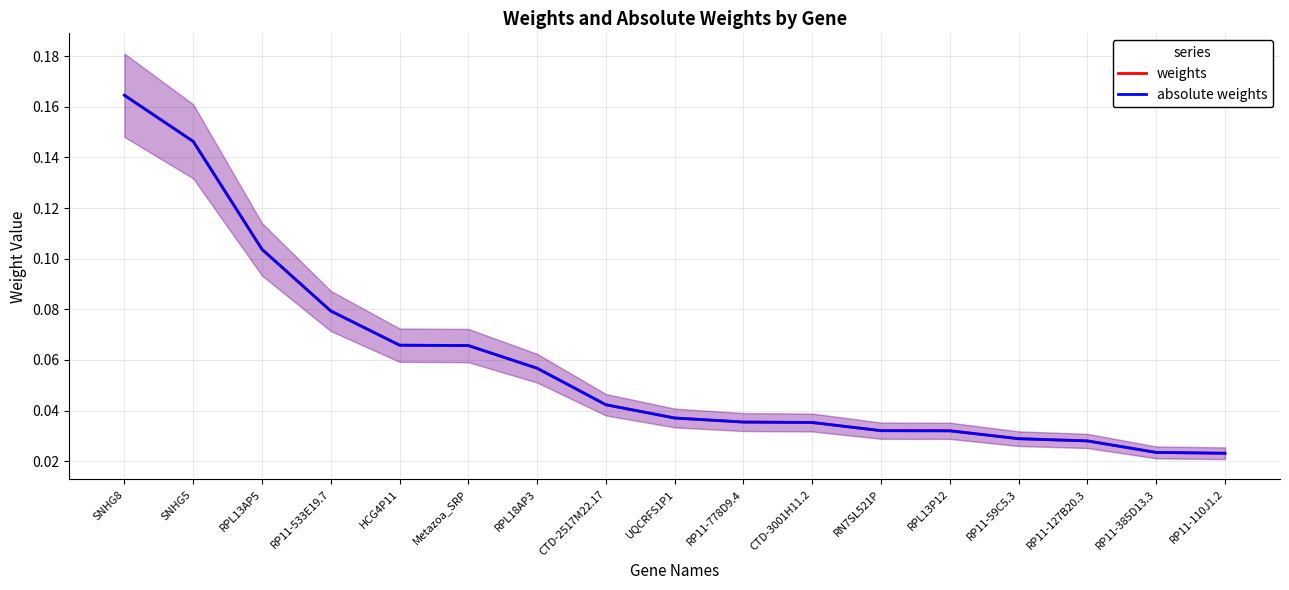

Which series has the largest total across all categories?

weights